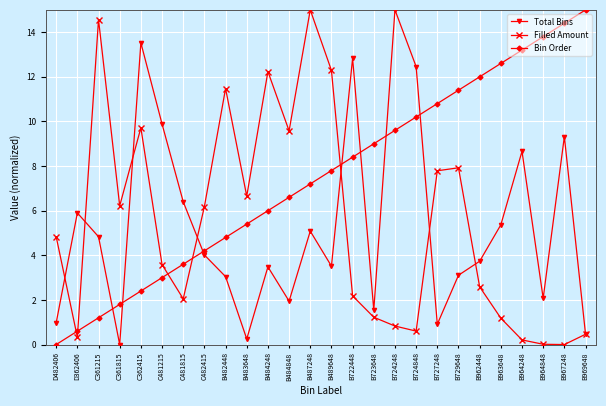

What is the difference between the highest and lowest values at B484248?

8.8